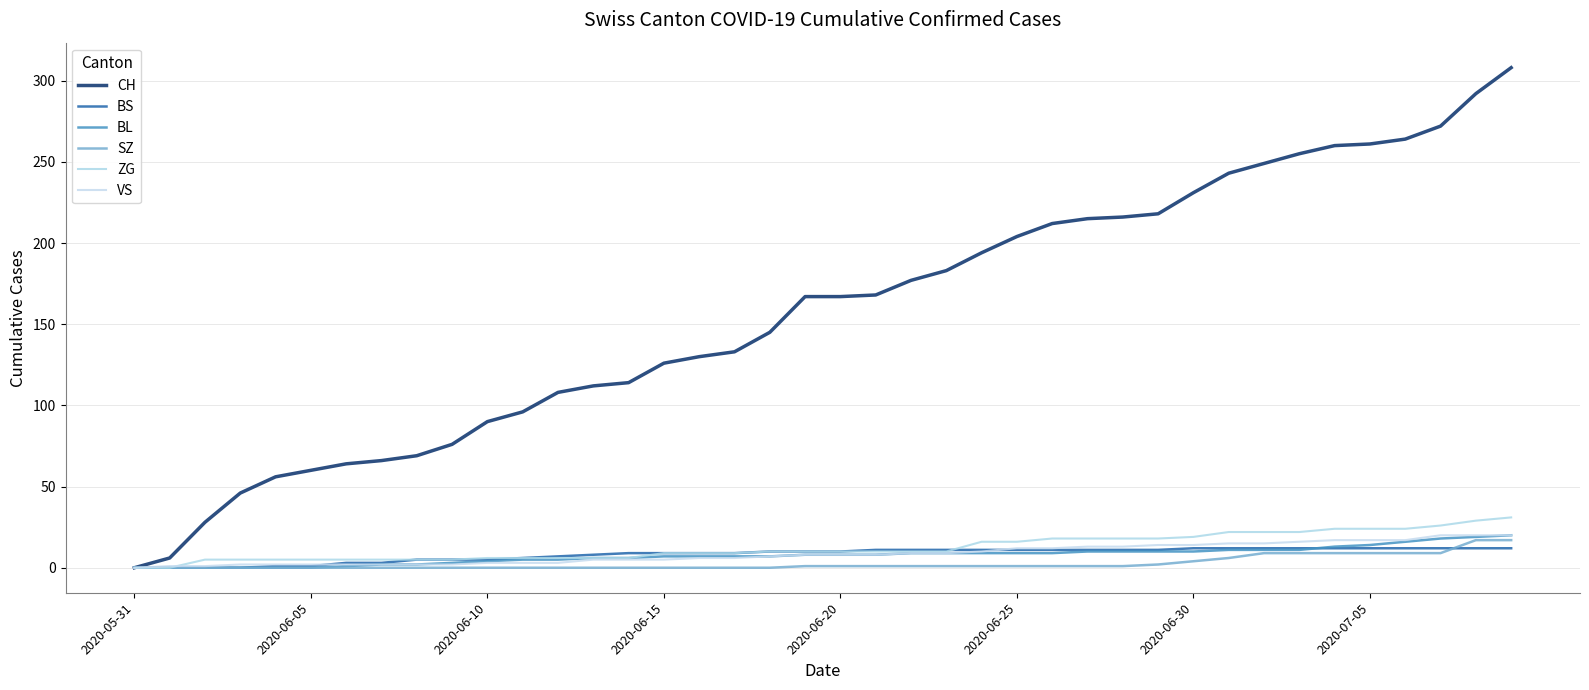

Is this an area chart (filled region under the line)?

No